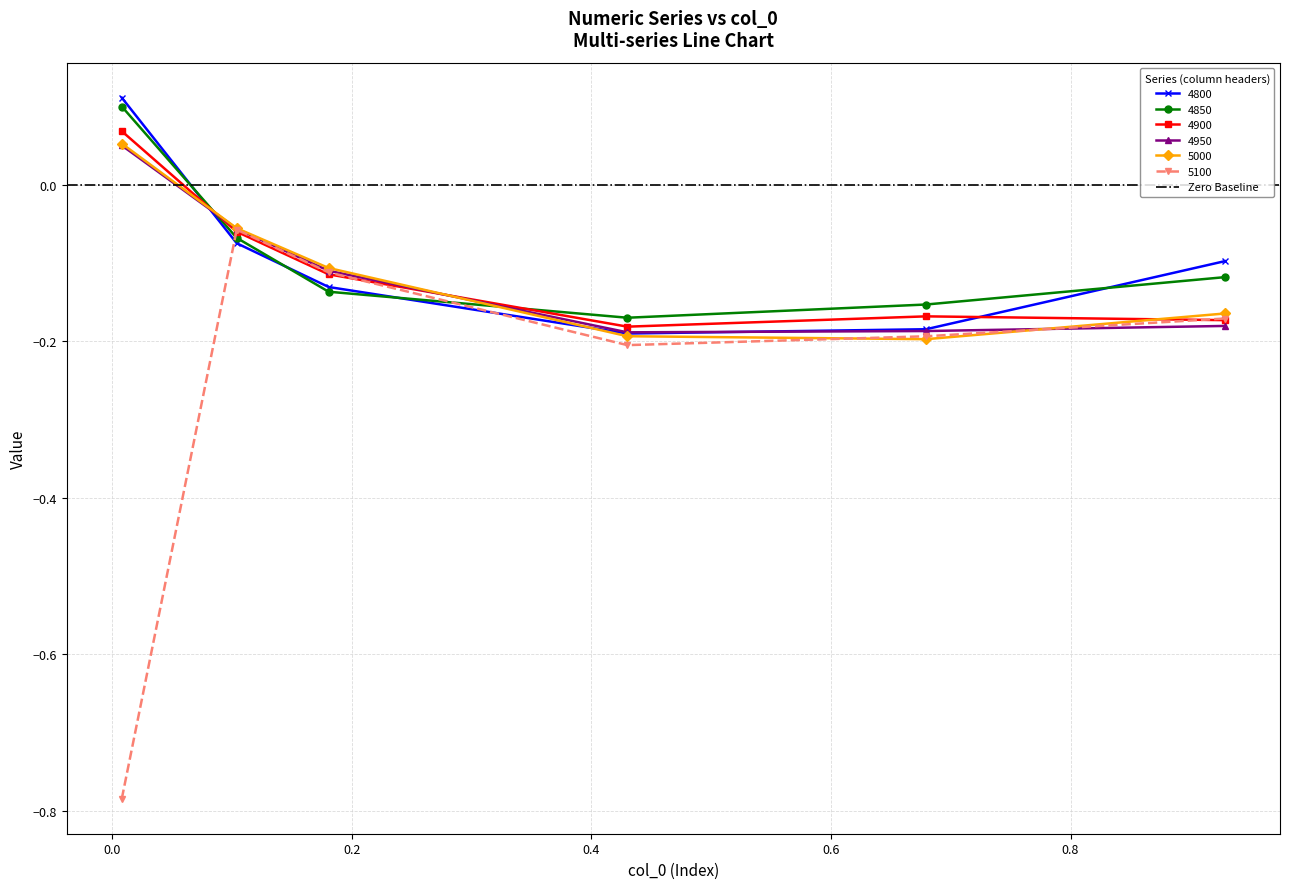

At which label does 5000 reach its peak?

0.00821917808219178